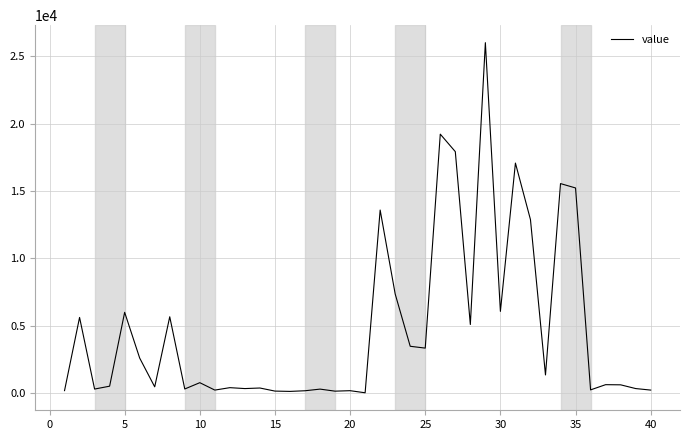

What is the difference between the maximum and minimum values?

26025